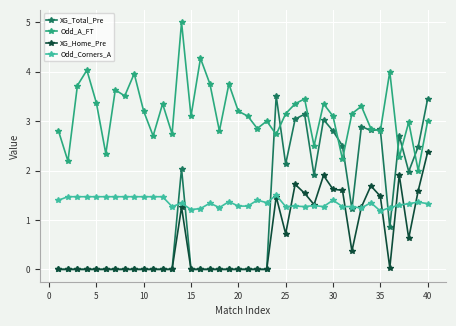

Rank the series by their maximum value, from highest to lowest.

Odd_A_FT, XG_Total_Pre, XG_Home_Pre, Odd_Corners_A